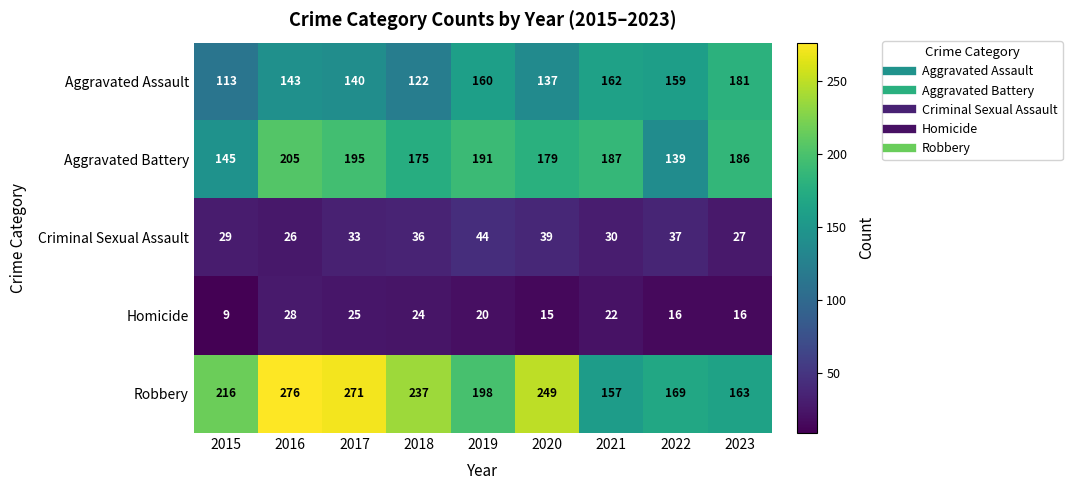

Rank the categories by Aggravated Assault value from lowest to highest.

2015, 2018, 2020, 2017, 2016, 2022, 2019, 2021, 2023